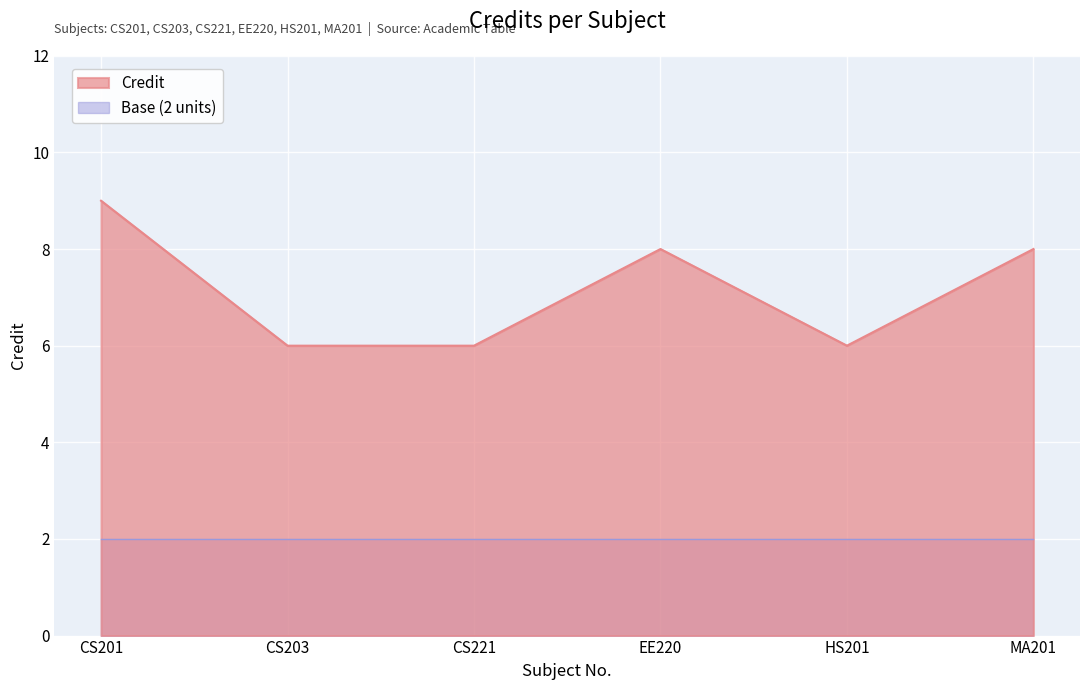

How many distinct data groups are displayed?

2